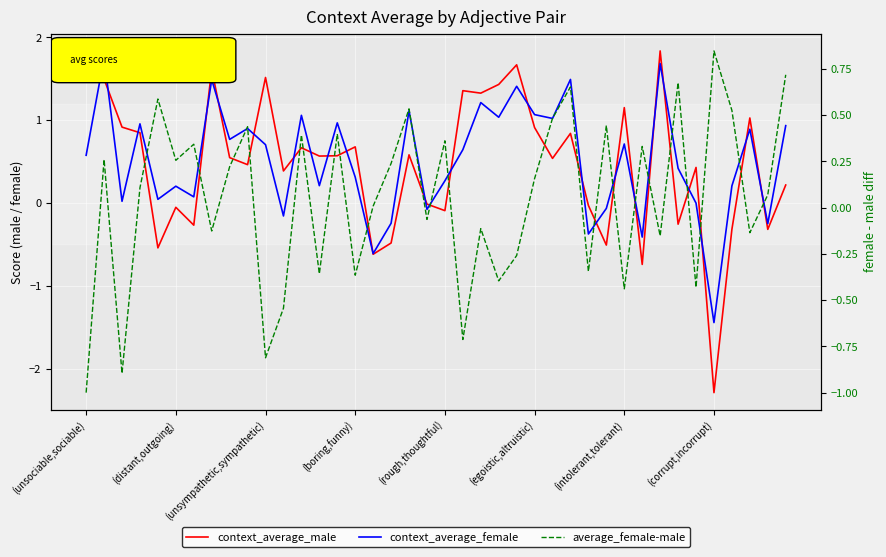

How many positive values does the context_average_male series have?

26